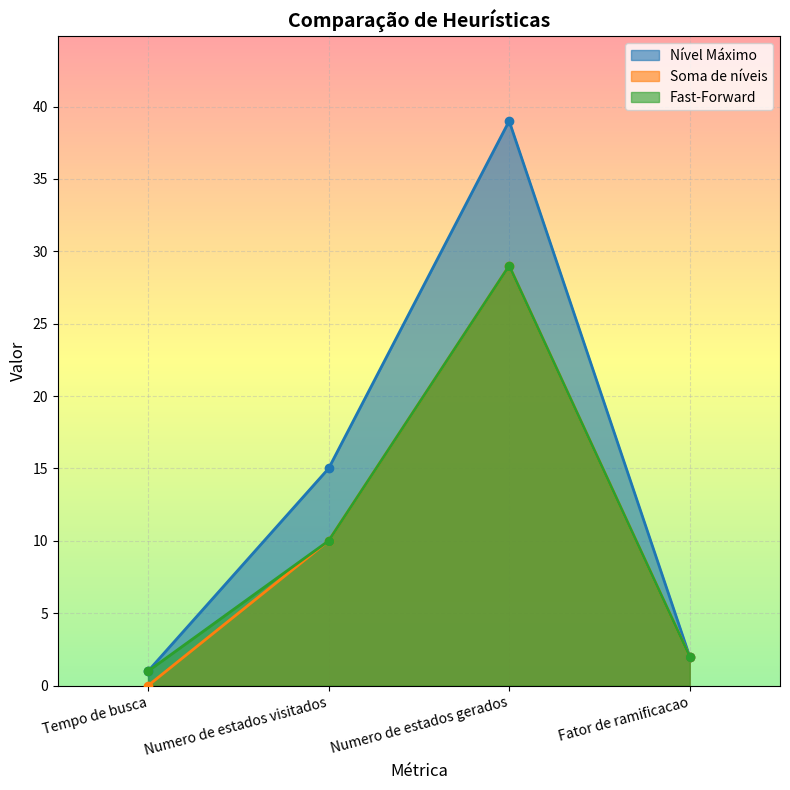

What are all the series names shown in the legend?

Nível Máximo, Soma de níveis, Fast-Forward